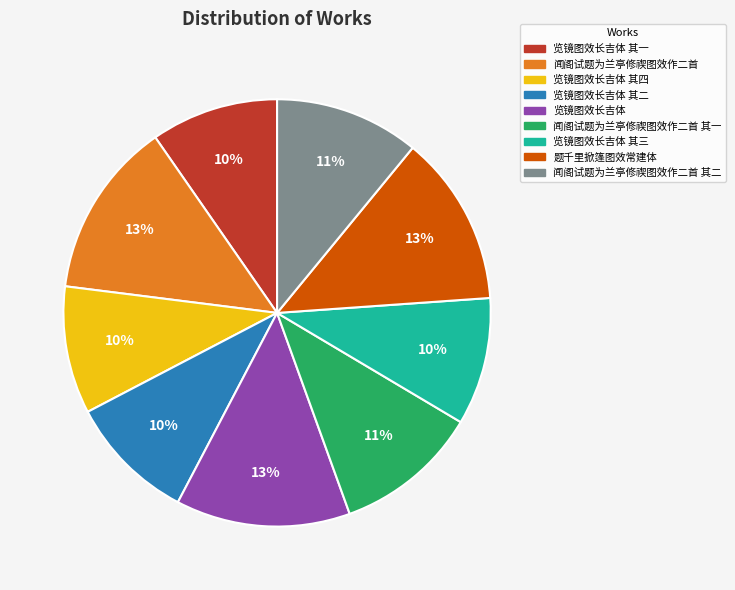

Count the number of slices in the pie.

9